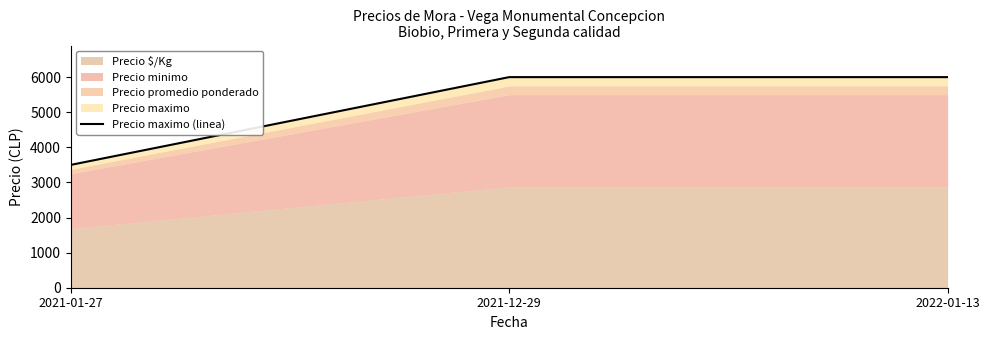

What value does the data have at 2021-12-29, to the nearest 50?

6000